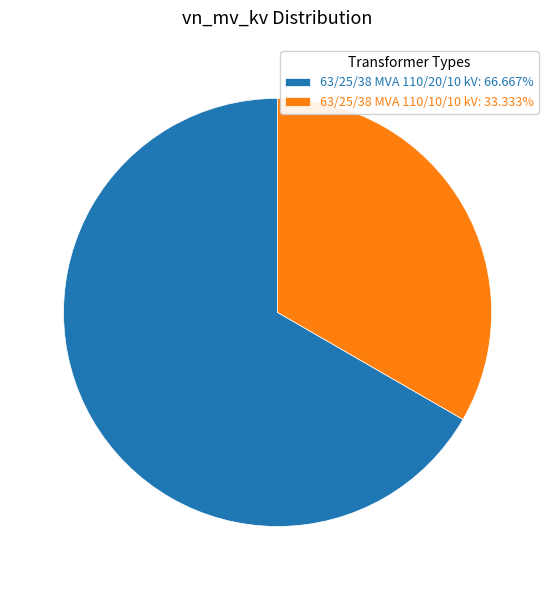

Which slice is the smallest?

63/25/38 MVA 110/10/10 kV